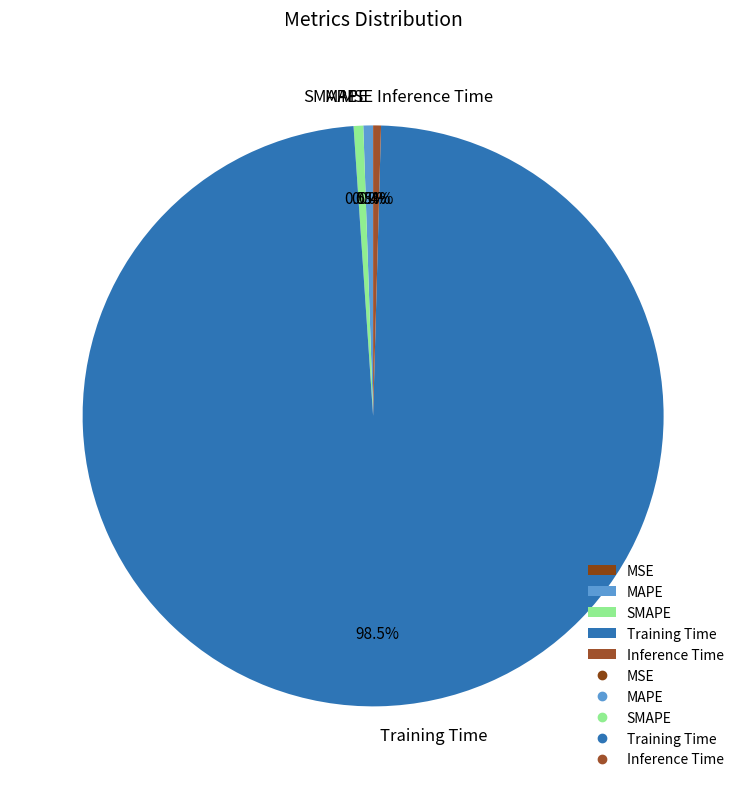

Do MAPE and Training Time together represent more than half of the pie?

Yes